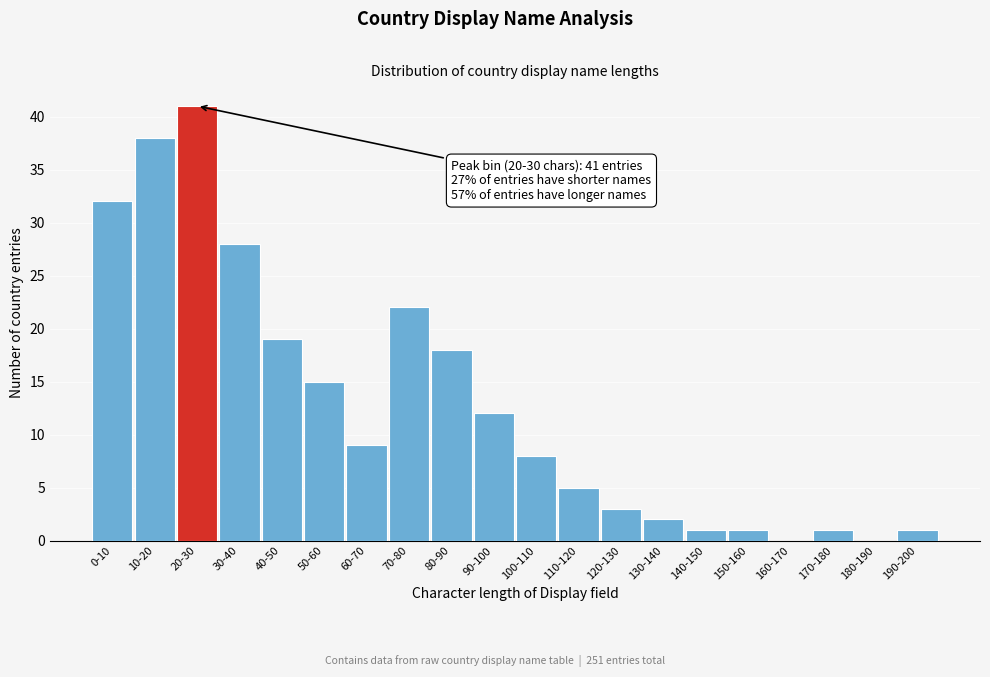

Reading right to left, extract all data points from this chart.

190-200=1	180-190=0	170-180=1	160-170=0	150-160=1	140-150=1	130-140=2	120-130=3	110-120=5	100-110=8	90-100=12	80-90=18	70-80=22	60-70=9	50-60=15	40-50=19	30-40=28	20-30=41	10-20=38	0-10=32